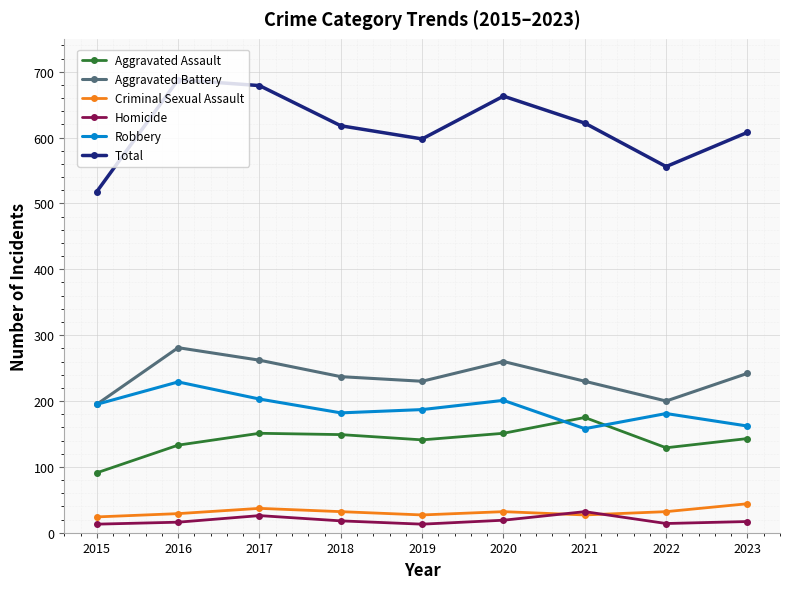

List the series in order of their peak value, highest first.

Total, Aggravated Battery, Robbery, Aggravated Assault, Criminal Sexual Assault, Homicide